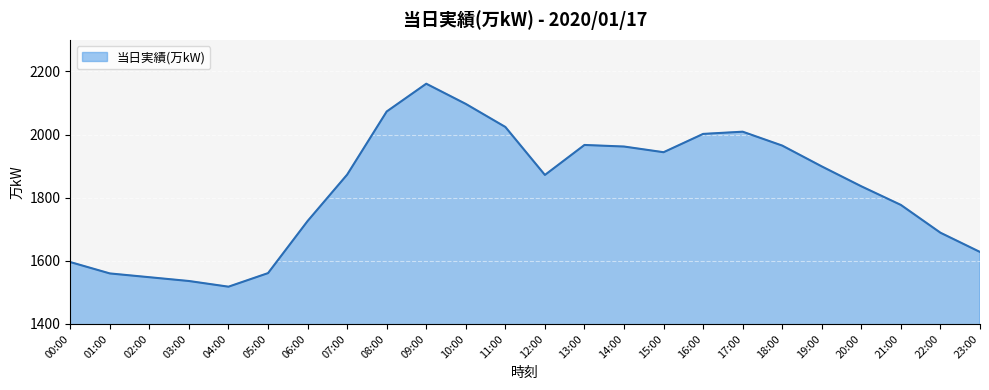

What is the difference between the maximum and minimum values?

643